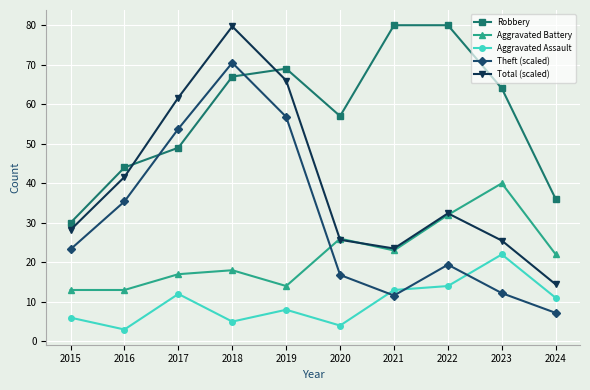

Is the value of Aggravated Battery at 2016 greater than the value of Theft (scaled) at 2015?

No